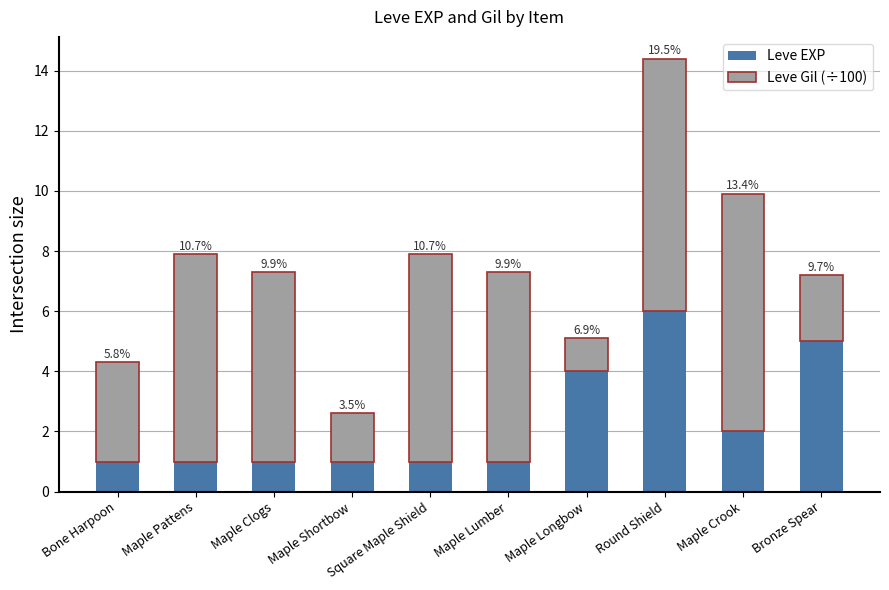

How many bars are there in total?

10